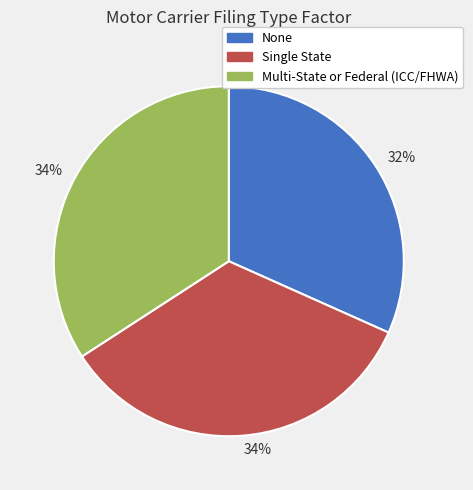

Does any single category account for the majority?

No